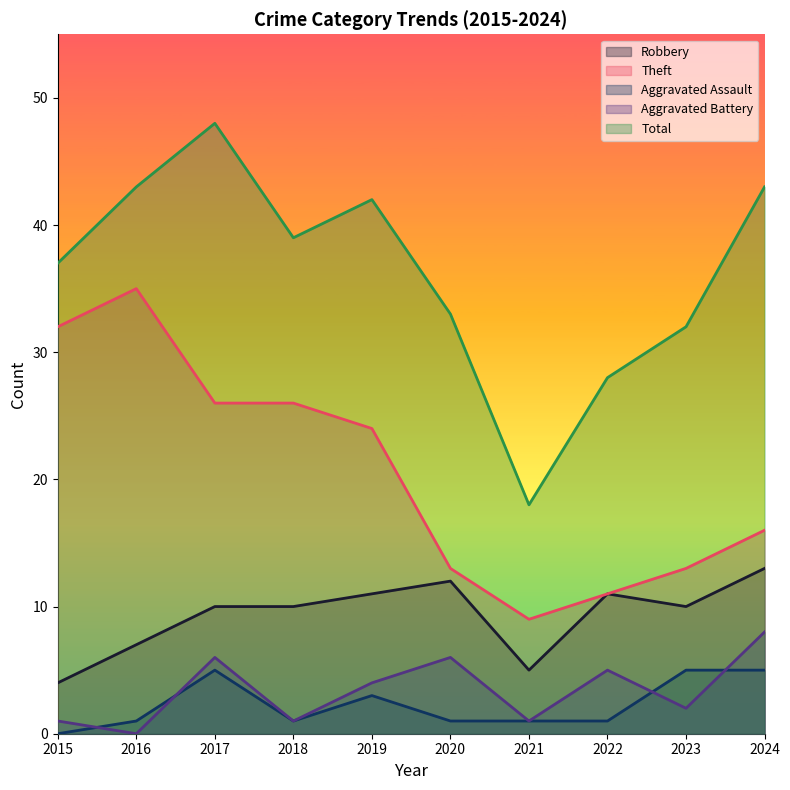

Reading right to left, extract all data points from this chart.

Robbery: 2024=13	2023=10	2022=11	2021=5	2020=12	2019=11	2018=10	2017=10	2016=7	2015=4
Theft: 2024=16	2023=13	2022=11	2021=9	2020=13	2019=24	2018=26	2017=26	2016=35	2015=32
Aggravated Assault: 2024=5	2023=5	2022=1	2021=1	2020=1	2019=3	2018=1	2017=5	2016=1	2015=0
Aggravated Battery: 2024=8	2023=2	2022=5	2021=1	2020=6	2019=4	2018=1	2017=6	2016=0	2015=1
Total: 2024=43	2023=32	2022=28	2021=18	2020=33	2019=42	2018=39	2017=48	2016=43	2015=37